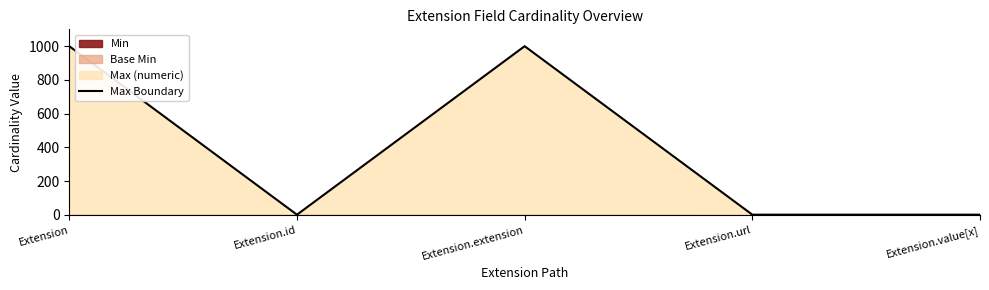

Reading right to left, transcribe all the data shown in this chart.

1	1	999	1	999